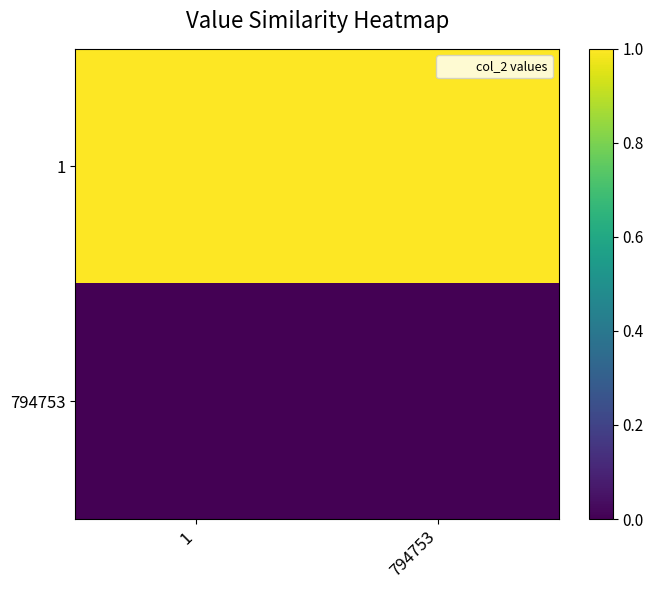

Which series has the largest total across all categories?

1